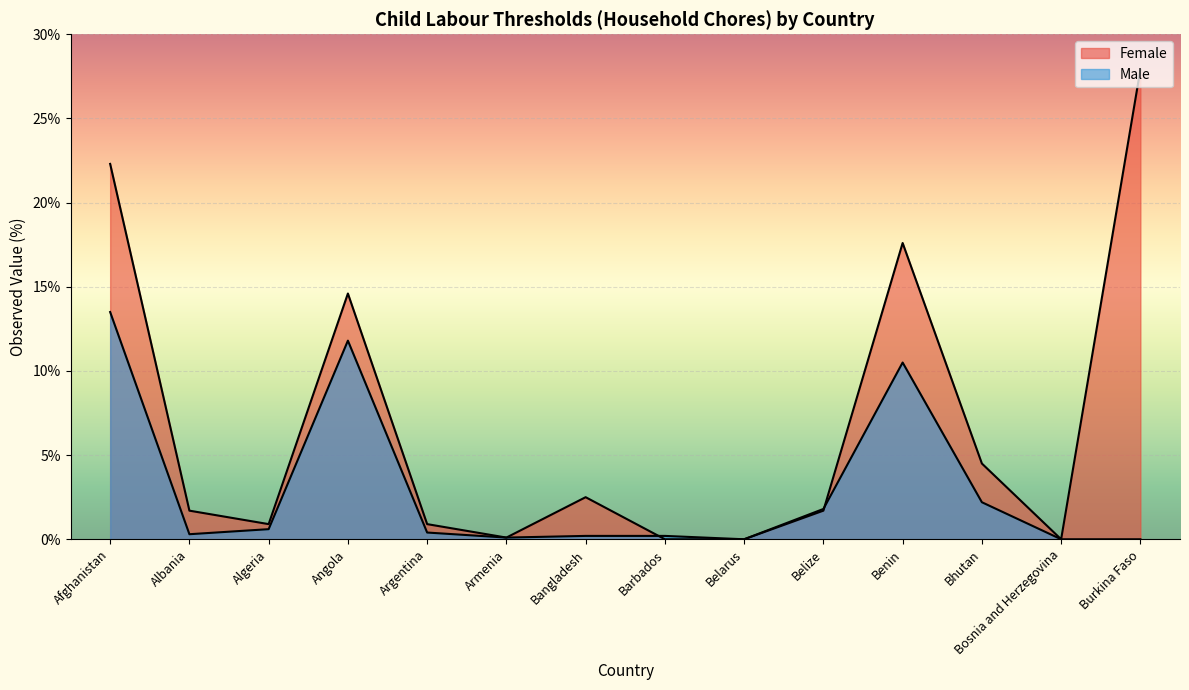

How many lines are shown in the chart?

2